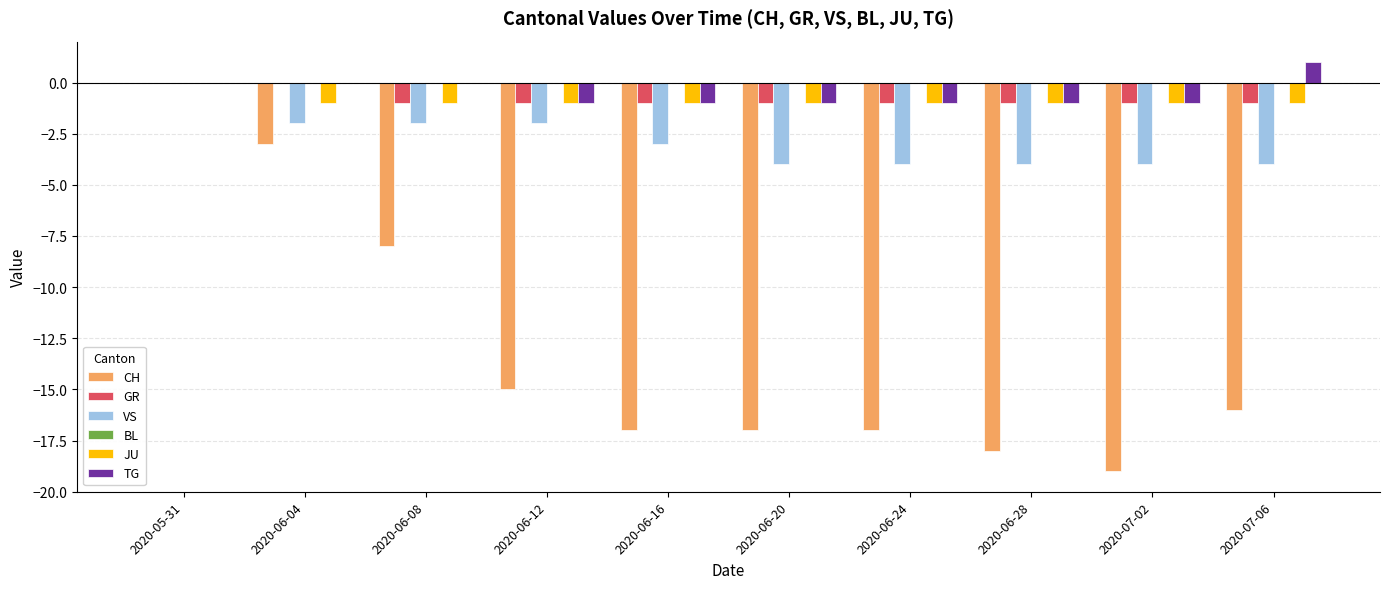

At which category is the sum across all series the highest?

2020-05-31